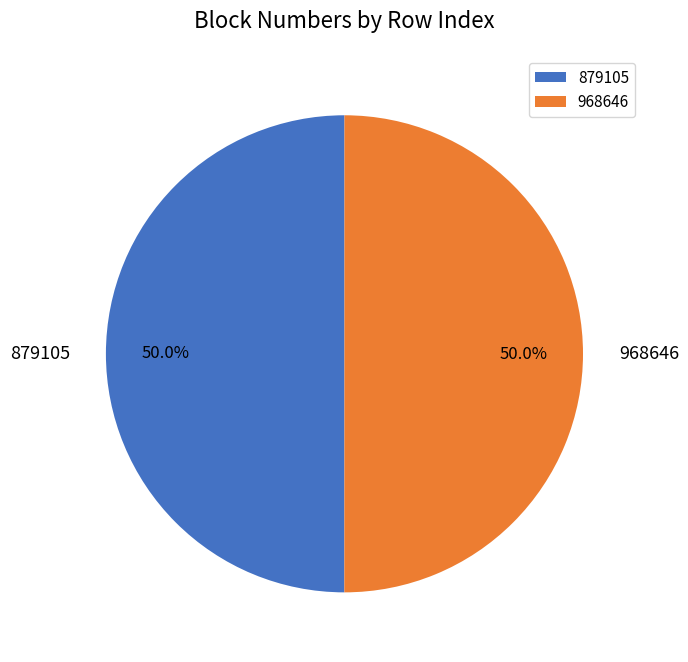

What portion of the pie excludes 968646?

50.0%